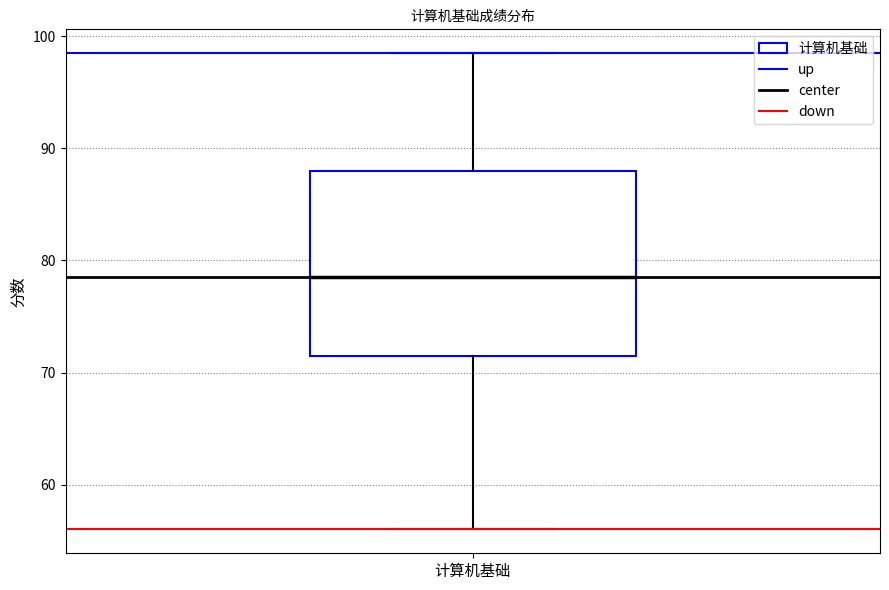

Read this box plot against the y-axis: the position of the median line, the range covered by the box, and the ends of both whiskers. The values are not printed on the chart, so give them approximately, as read against the axis.

median 79, box 72 to 88, whiskers 56 to 99